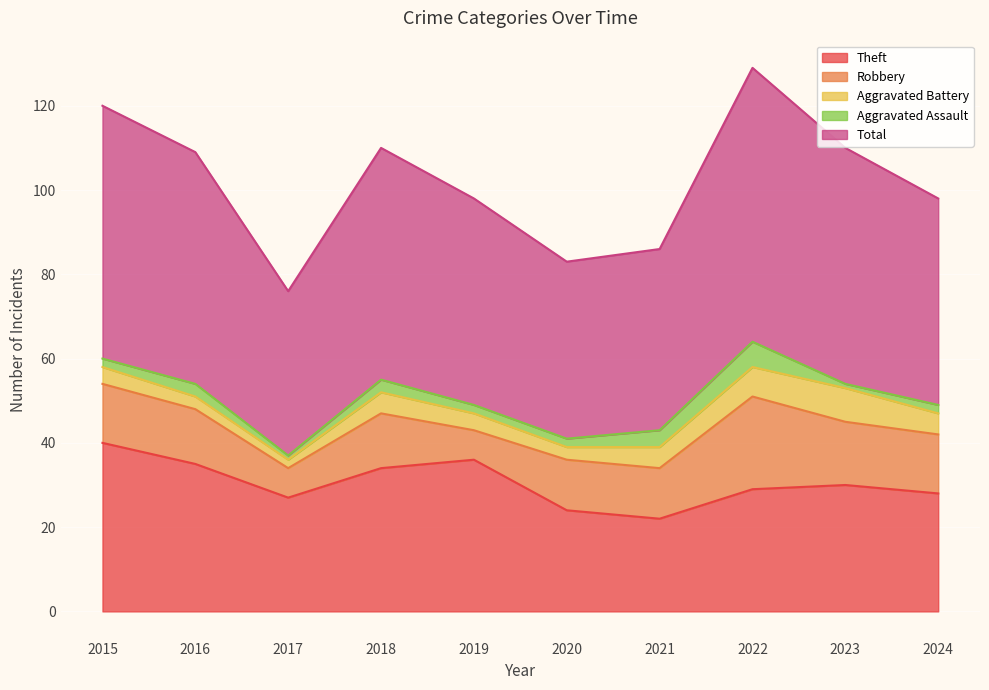

How many series are shown in this chart?

5